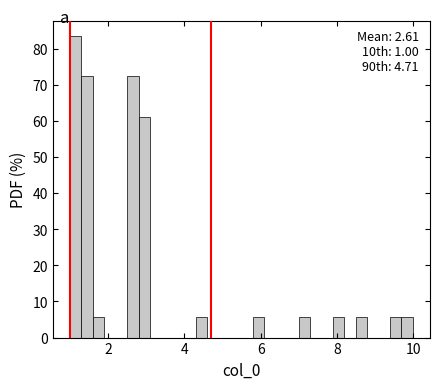

Read against the x-axis, roughly where is the centre of the tallest bar?

1.2